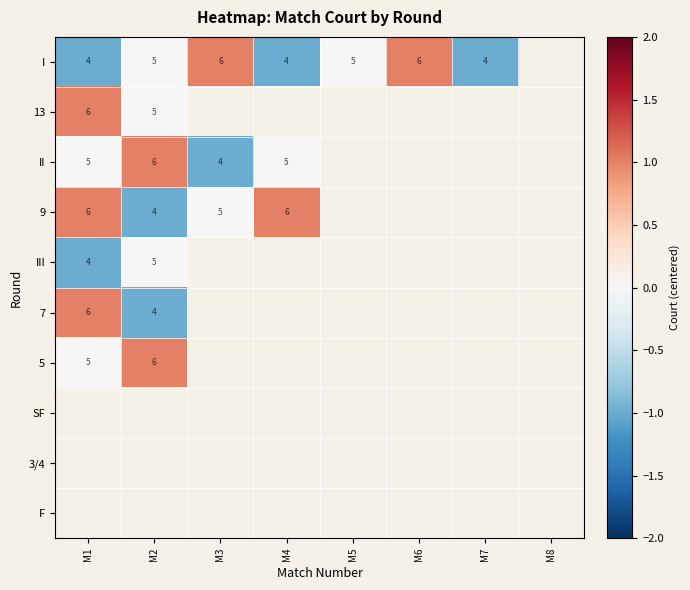

True or false: I has a value of 5 at M2.

True